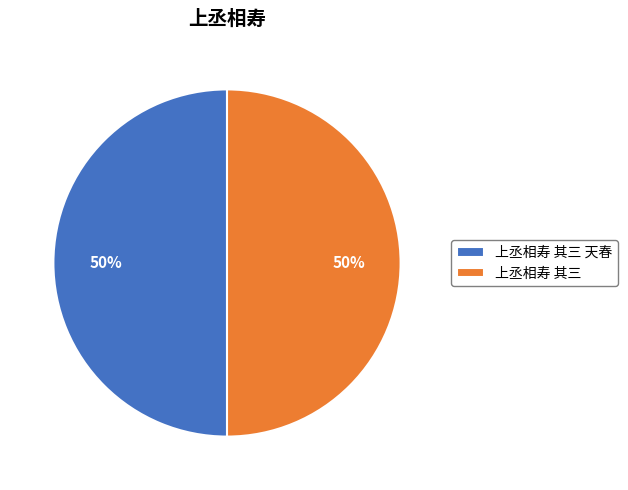

Is the sum of 上丞相寿 其三 天春 and 上丞相寿 其三 greater than half?

Yes